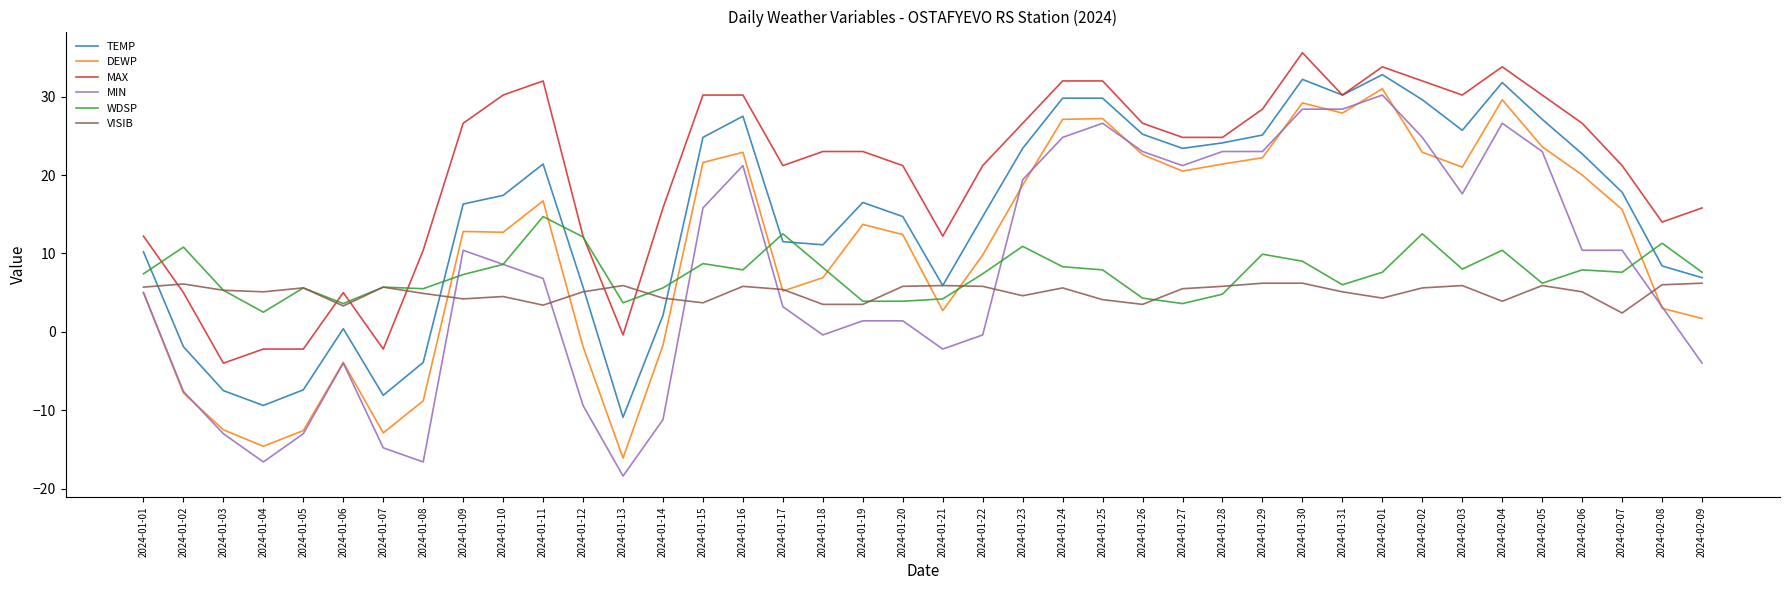

What position from the right is 2024-01-25?

16